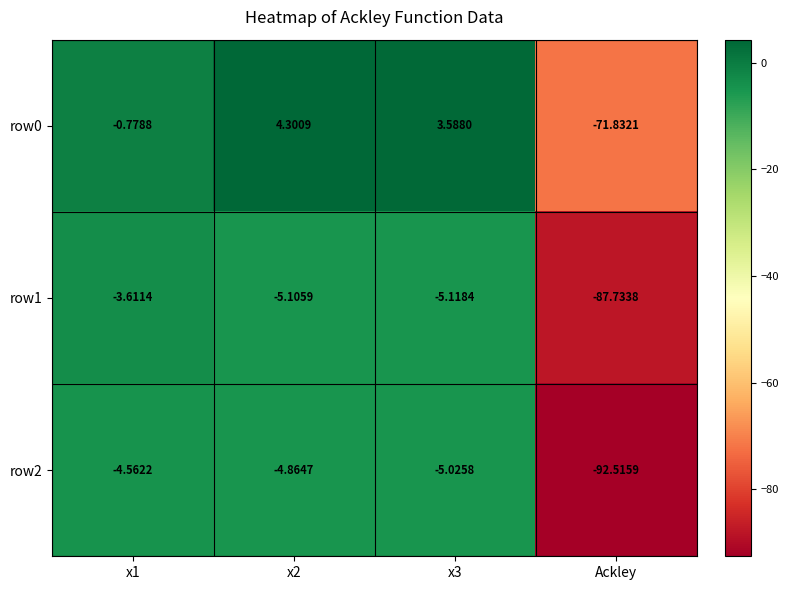

Is the value of row1 at x2 greater than the value of row2 at x2?

No